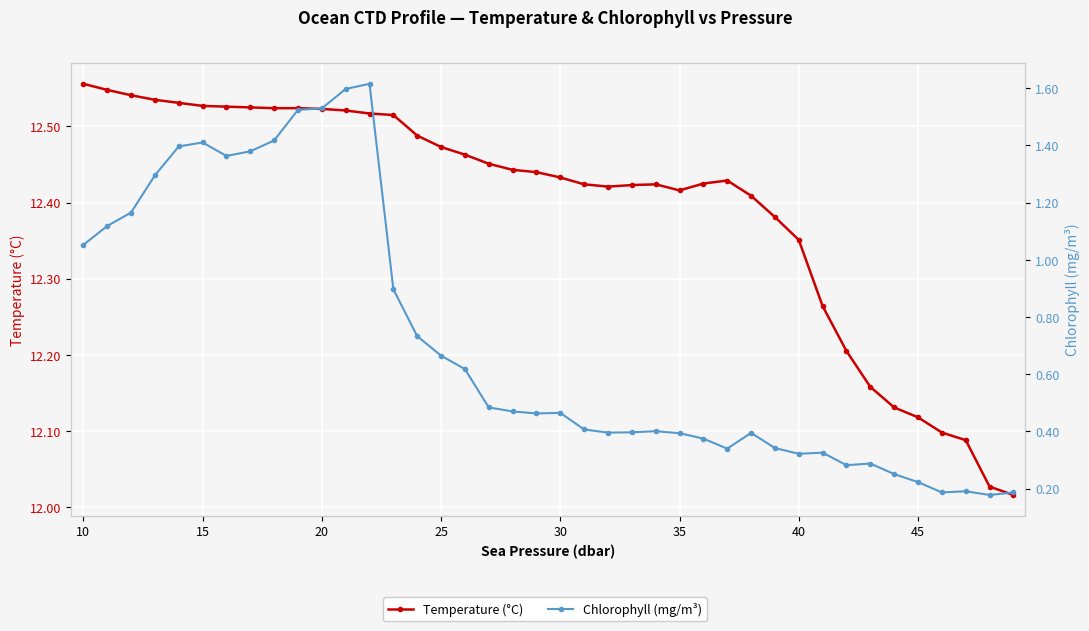

The Temperature (°C) series shows 12.5 at 25. True or false?

True